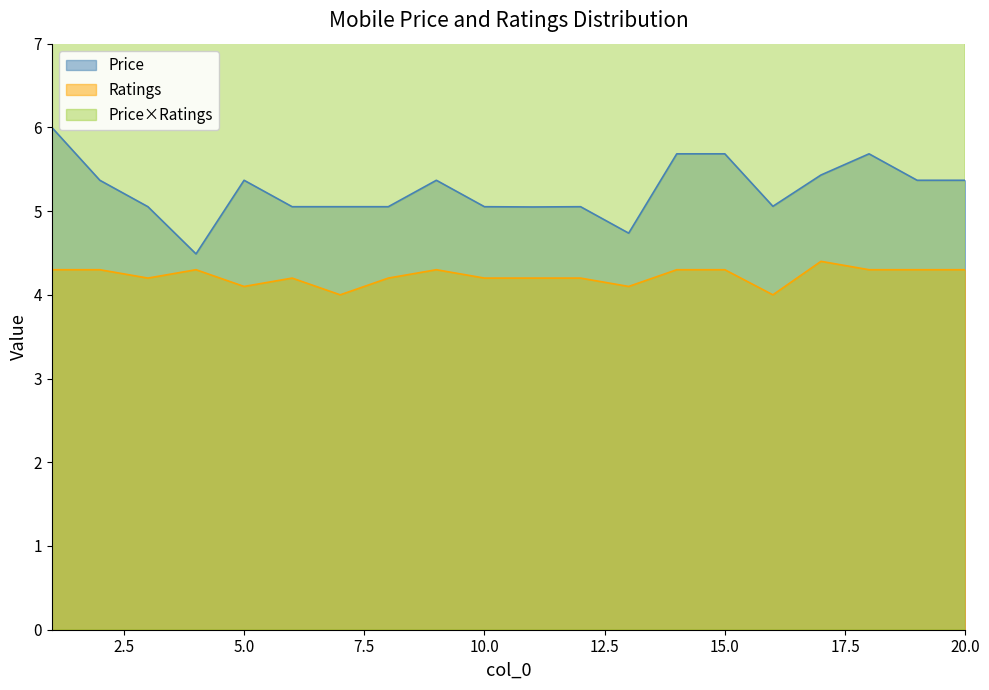

Is it true that Ratings equals 4.3 at 18?

True